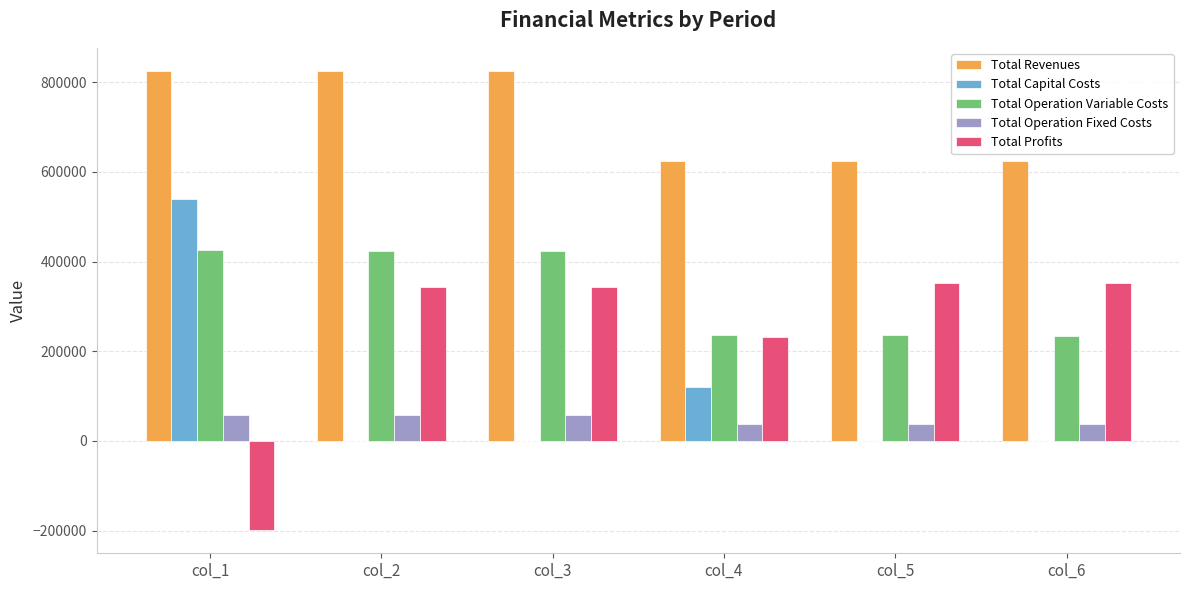

At which label is Total Capital Costs closest to 270078?

col_4